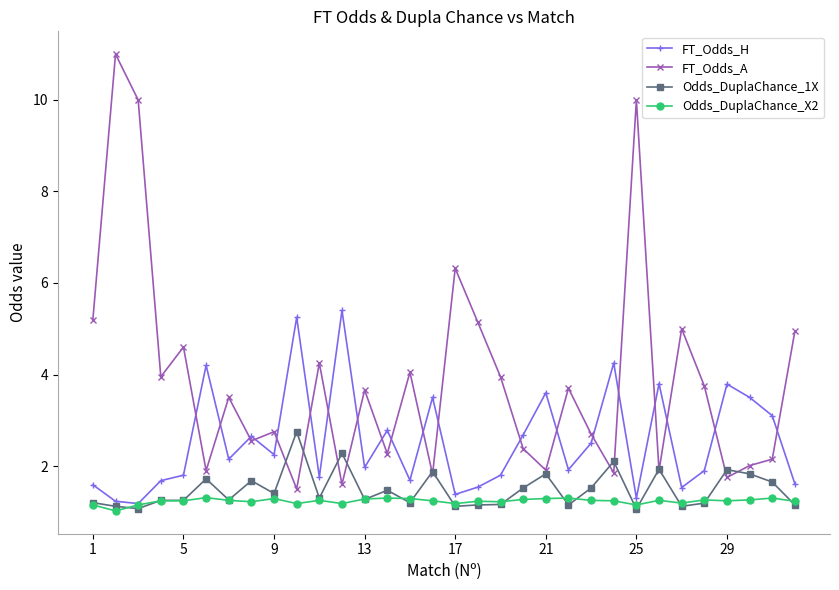

What is the difference between the second highest and minimum values in the FT_Odds_A series?

8.5